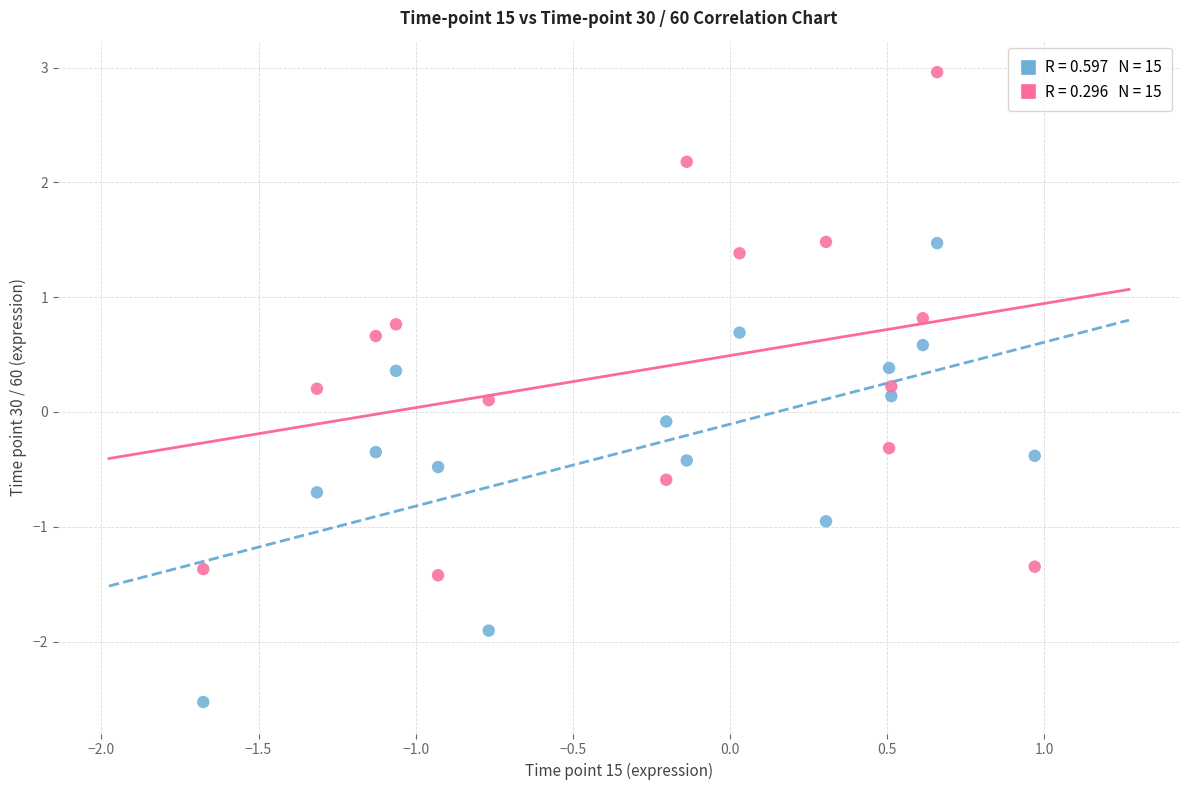

Across all data points, what is the range of X values (max minus min)?

2.6